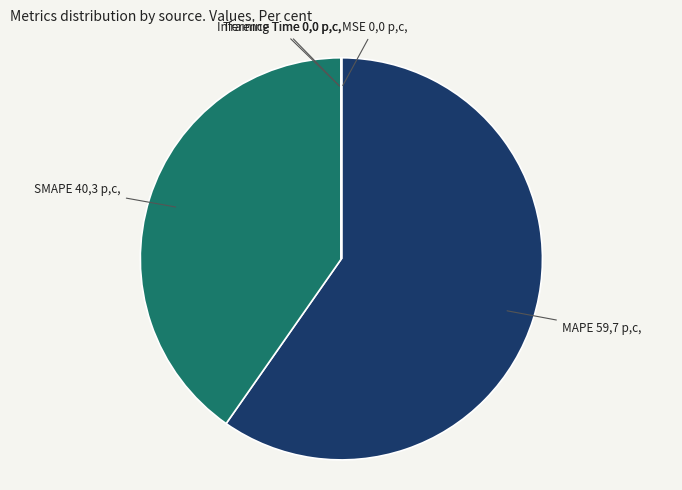

Which has a higher value, MAPE or SMAPE?

MAPE